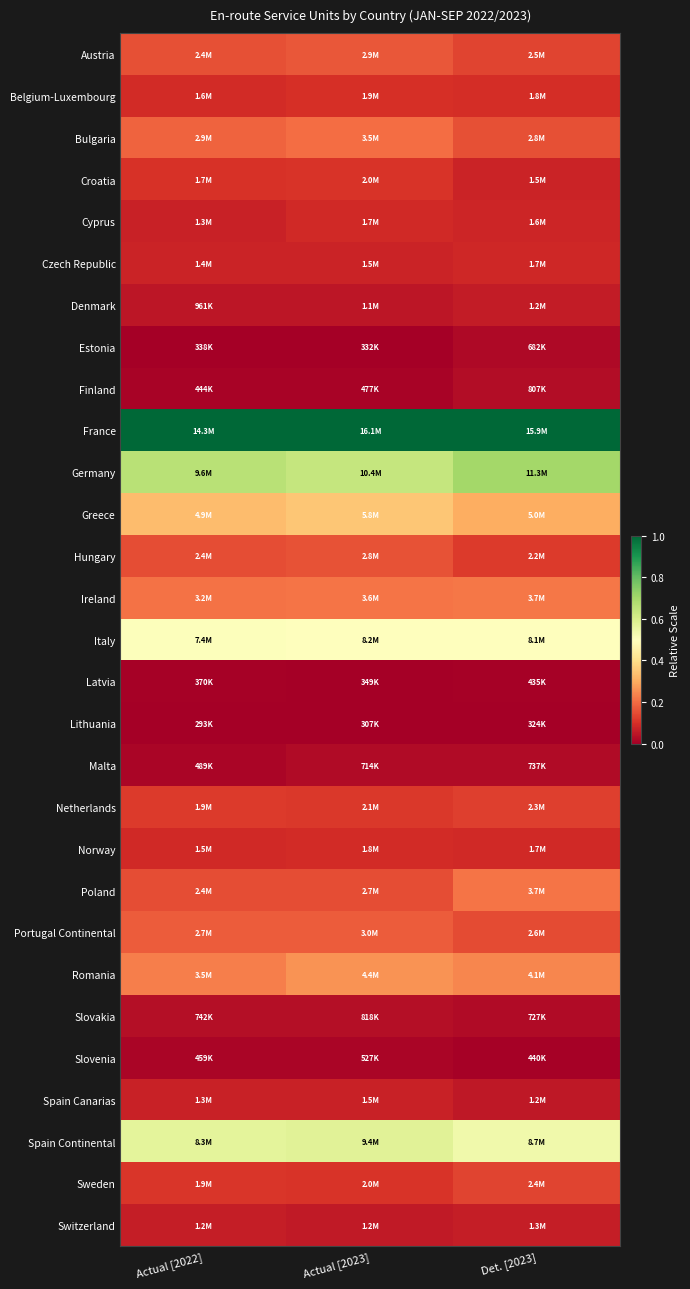

Rank the series by their maximum value, from highest to lowest.

France, Germany, Spain Continental, Italy, Greece, Romania, Ireland, Poland, Bulgaria, Portugal Continental, Austria, Hungary, Sweden, Netherlands, Croatia, Belgium-Luxembourg, Norway, Cyprus, Czech Republic, Spain Canarias, Switzerland, Denmark, Slovakia, Finland, Malta, Estonia, Slovenia, Latvia, Lithuania